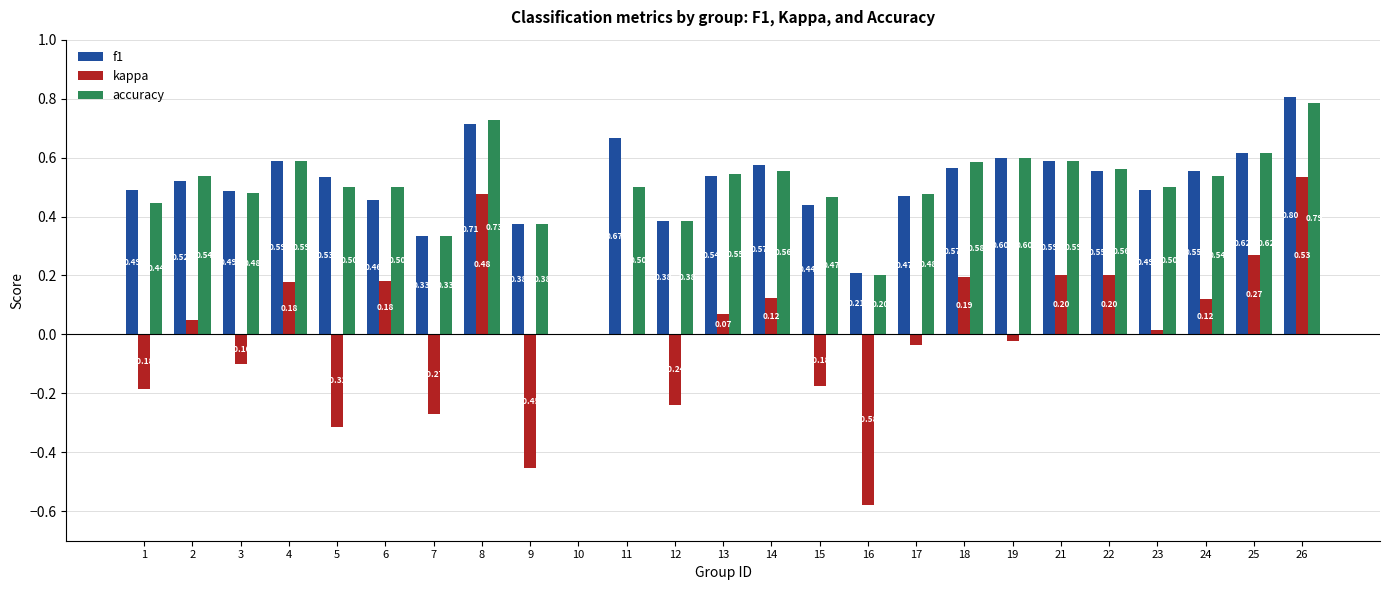

What is the sum of the f1 values at 23 and 3?

1.0